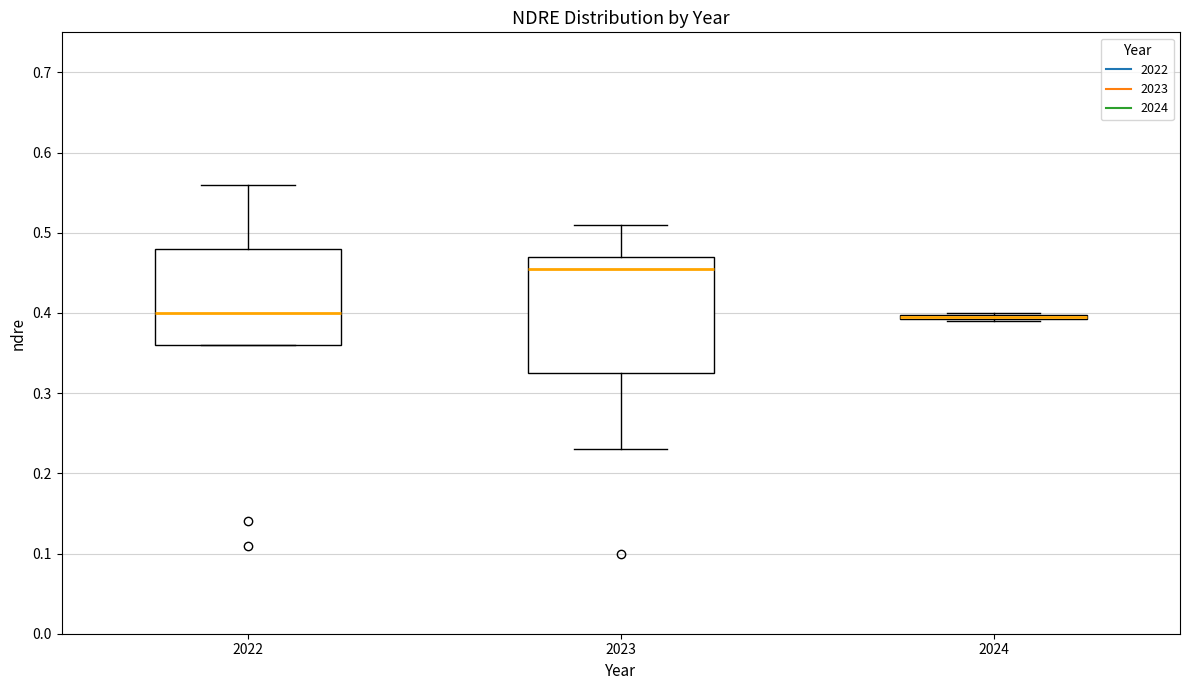

Which box is the tallest, from its lower edge to its upper edge?

2023